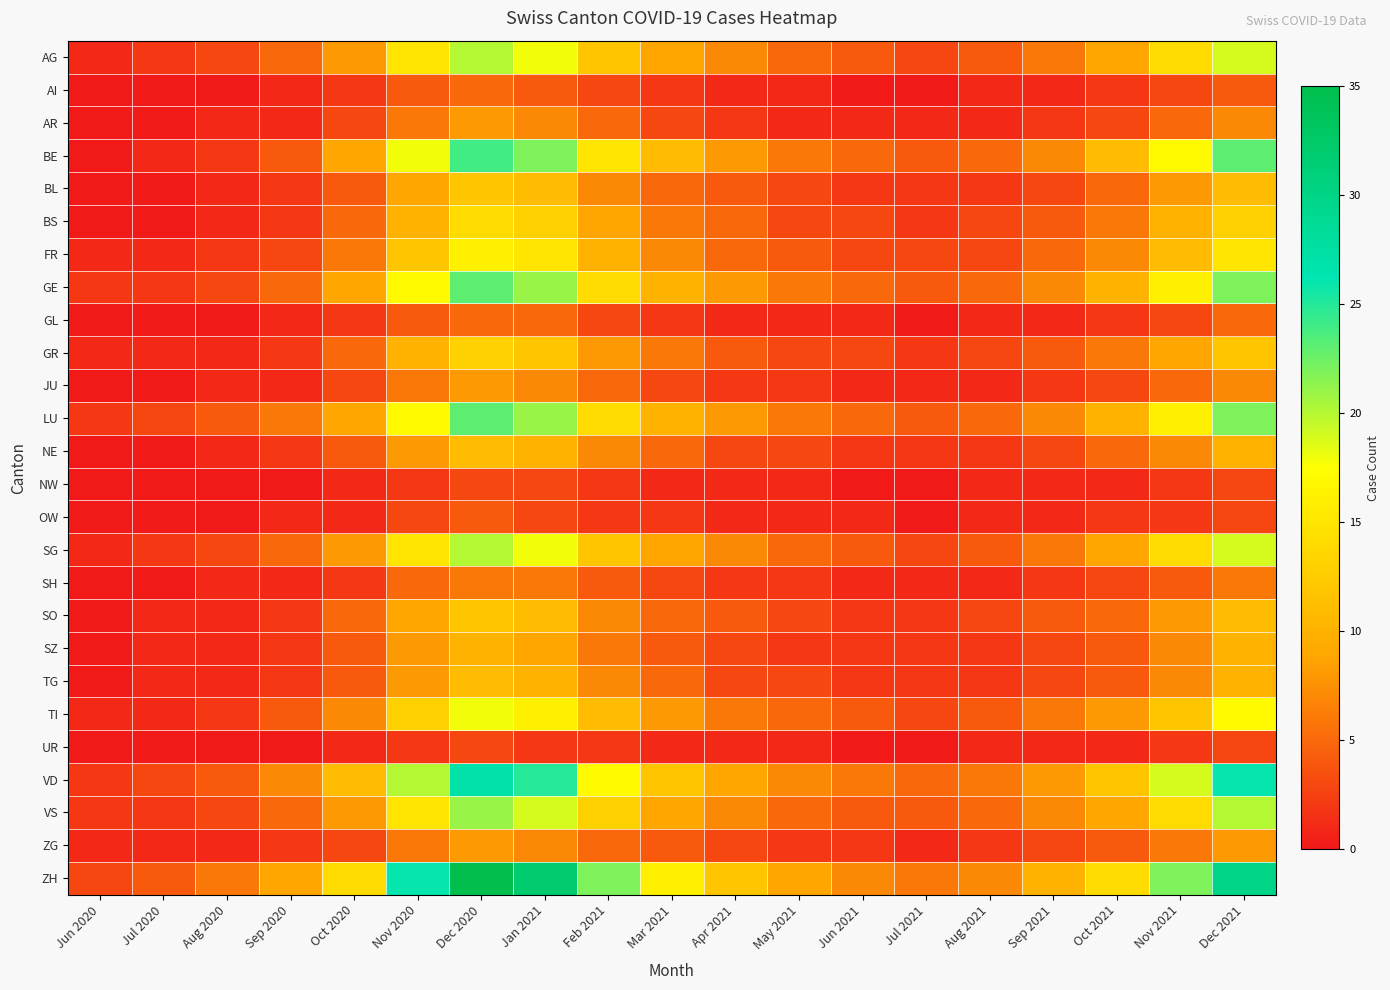

Reading right to left, extract all data points from this chart.

AG: Dec 2021=19	Nov 2021=14	Oct 2021=9	Sep 2021=6	Aug 2021=4	Jul 2021=3	Jun 2021=4	May 2021=5	Apr 2021=7	Mar 2021=9	Feb 2021=12	Jan 2021=18	Dec 2020=20	Nov 2020=15	Oct 2020=8	Sep 2020=5	Aug 2020=3	Jul 2020=2	Jun 2020=1
AI: Dec 2021=4	Nov 2021=3	Oct 2021=2	Sep 2021=1	Aug 2021=1	Jul 2021=0	Jun 2021=0	May 2021=1	Apr 2021=1	Mar 2021=2	Feb 2021=3	Jan 2021=4	Dec 2020=5	Nov 2020=4	Oct 2020=2	Sep 2020=1	Aug 2020=0	Jul 2020=0	Jun 2020=0
AR: Dec 2021=7	Nov 2021=5	Oct 2021=3	Sep 2021=2	Aug 2021=1	Jul 2021=1	Jun 2021=1	May 2021=1	Apr 2021=2	Mar 2021=3	Feb 2021=5	Jan 2021=7	Dec 2020=8	Nov 2020=6	Oct 2020=3	Sep 2020=1	Aug 2020=1	Jul 2020=0	Jun 2020=0
BE: Dec 2021=23	Nov 2021=17	Oct 2021=11	Sep 2021=7	Aug 2021=5	Jul 2021=4	Jun 2021=5	May 2021=6	Apr 2021=8	Mar 2021=11	Feb 2021=15	Jan 2021=22	Dec 2020=24	Nov 2020=18	Oct 2020=9	Sep 2020=4	Aug 2020=2	Jul 2020=1	Jun 2020=0
BL: Dec 2021=11	Nov 2021=8	Oct 2021=5	Sep 2021=3	Aug 2021=2	Jul 2021=2	Jun 2021=2	May 2021=3	Apr 2021=4	Mar 2021=5	Feb 2021=7	Jan 2021=11	Dec 2020=12	Nov 2020=9	Oct 2020=4	Sep 2020=2	Aug 2020=1	Jul 2020=0	Jun 2020=0
BS: Dec 2021=13	Nov 2021=10	Oct 2021=6	Sep 2021=4	Aug 2021=3	Jul 2021=2	Jun 2021=3	May 2021=3	Apr 2021=5	Mar 2021=6	Feb 2021=9	Jan 2021=13	Dec 2020=14	Nov 2020=10	Oct 2020=5	Sep 2020=2	Aug 2020=1	Jul 2020=0	Jun 2020=0
FR: Dec 2021=15	Nov 2021=11	Oct 2021=7	Sep 2021=5	Aug 2021=3	Jul 2021=3	Jun 2021=3	May 2021=4	Apr 2021=5	Mar 2021=7	Feb 2021=10	Jan 2021=15	Dec 2020=16	Nov 2020=12	Oct 2020=6	Sep 2020=3	Aug 2020=2	Jul 2020=1	Jun 2020=1
GE: Dec 2021=22	Nov 2021=16	Oct 2021=10	Sep 2021=7	Aug 2021=5	Jul 2021=4	Jun 2021=5	May 2021=6	Apr 2021=8	Mar 2021=10	Feb 2021=14	Jan 2021=21	Dec 2020=23	Nov 2020=17	Oct 2020=9	Sep 2020=5	Aug 2020=3	Jul 2020=2	Jun 2020=2
GL: Dec 2021=5	Nov 2021=3	Oct 2021=2	Sep 2021=1	Aug 2021=1	Jul 2021=0	Jun 2021=1	May 2021=1	Apr 2021=1	Mar 2021=2	Feb 2021=3	Jan 2021=5	Dec 2020=5	Nov 2020=4	Oct 2020=2	Sep 2020=1	Aug 2020=0	Jul 2020=0	Jun 2020=0
GR: Dec 2021=12	Nov 2021=9	Oct 2021=6	Sep 2021=4	Aug 2021=3	Jul 2021=2	Jun 2021=3	May 2021=3	Apr 2021=4	Mar 2021=6	Feb 2021=8	Jan 2021=12	Dec 2020=13	Nov 2020=10	Oct 2020=5	Sep 2020=2	Aug 2020=1	Jul 2020=1	Jun 2020=1
JU: Dec 2021=7	Nov 2021=5	Oct 2021=3	Sep 2021=2	Aug 2021=1	Jul 2021=1	Jun 2021=1	May 2021=2	Apr 2021=2	Mar 2021=3	Feb 2021=5	Jan 2021=7	Dec 2020=8	Nov 2020=6	Oct 2020=3	Sep 2020=1	Aug 2020=1	Jul 2020=0	Jun 2020=0
LU: Dec 2021=22	Nov 2021=16	Oct 2021=10	Sep 2021=7	Aug 2021=5	Jul 2021=4	Jun 2021=5	May 2021=6	Apr 2021=8	Mar 2021=10	Feb 2021=14	Jan 2021=21	Dec 2020=23	Nov 2020=17	Oct 2020=9	Sep 2020=6	Aug 2020=4	Jul 2020=3	Jun 2020=2
NE: Dec 2021=10	Nov 2021=7	Oct 2021=5	Sep 2021=3	Aug 2021=2	Jul 2021=2	Jun 2021=2	May 2021=3	Apr 2021=3	Mar 2021=5	Feb 2021=7	Jan 2021=10	Dec 2020=11	Nov 2020=8	Oct 2020=4	Sep 2020=2	Aug 2020=1	Jul 2020=0	Jun 2020=0
NW: Dec 2021=3	Nov 2021=2	Oct 2021=1	Sep 2021=1	Aug 2021=1	Jul 2021=0	Jun 2021=0	May 2021=1	Apr 2021=1	Mar 2021=1	Feb 2021=2	Jan 2021=3	Dec 2020=3	Nov 2020=2	Oct 2020=1	Sep 2020=0	Aug 2020=0	Jul 2020=0	Jun 2020=0
OW: Dec 2021=3	Nov 2021=2	Oct 2021=2	Sep 2021=1	Aug 2021=1	Jul 2021=0	Jun 2021=1	May 2021=1	Apr 2021=1	Mar 2021=2	Feb 2021=2	Jan 2021=3	Dec 2020=4	Nov 2020=3	Oct 2020=1	Sep 2020=1	Aug 2020=0	Jul 2020=0	Jun 2020=0
SG: Dec 2021=19	Nov 2021=14	Oct 2021=9	Sep 2021=6	Aug 2021=4	Jul 2021=3	Jun 2021=4	May 2021=5	Apr 2021=7	Mar 2021=9	Feb 2021=12	Jan 2021=18	Dec 2020=20	Nov 2020=15	Oct 2020=8	Sep 2020=5	Aug 2020=3	Jul 2020=2	Jun 2020=1
SH: Dec 2021=6	Nov 2021=4	Oct 2021=3	Sep 2021=2	Aug 2021=1	Jul 2021=1	Jun 2021=1	May 2021=2	Apr 2021=2	Mar 2021=3	Feb 2021=4	Jan 2021=6	Dec 2020=6	Nov 2020=5	Oct 2020=2	Sep 2020=1	Aug 2020=1	Jul 2020=0	Jun 2020=0
SO: Dec 2021=11	Nov 2021=8	Oct 2021=5	Sep 2021=4	Aug 2021=3	Jul 2021=2	Jun 2021=2	May 2021=3	Apr 2021=4	Mar 2021=5	Feb 2021=7	Jan 2021=11	Dec 2020=12	Nov 2020=9	Oct 2020=5	Sep 2020=2	Aug 2020=1	Jul 2020=1	Jun 2020=0
SZ: Dec 2021=10	Nov 2021=7	Oct 2021=4	Sep 2021=3	Aug 2021=2	Jul 2021=2	Jun 2021=2	May 2021=2	Apr 2021=3	Mar 2021=4	Feb 2021=6	Jan 2021=9	Dec 2020=10	Nov 2020=8	Oct 2020=4	Sep 2020=2	Aug 2020=1	Jul 2020=1	Jun 2020=0
TG: Dec 2021=10	Nov 2021=7	Oct 2021=4	Sep 2021=3	Aug 2021=2	Jul 2021=2	Jun 2021=2	May 2021=3	Apr 2021=3	Mar 2021=5	Feb 2021=7	Jan 2021=10	Dec 2020=11	Nov 2020=8	Oct 2020=4	Sep 2020=2	Aug 2020=1	Jul 2020=1	Jun 2020=0
TI: Dec 2021=17	Nov 2021=12	Oct 2021=8	Sep 2021=6	Aug 2021=4	Jul 2021=3	Jun 2021=4	May 2021=5	Apr 2021=6	Mar 2021=8	Feb 2021=11	Jan 2021=16	Dec 2020=18	Nov 2020=13	Oct 2020=7	Sep 2020=4	Aug 2020=2	Jul 2020=1	Jun 2020=1
UR: Dec 2021=3	Nov 2021=2	Oct 2021=1	Sep 2021=1	Aug 2021=1	Jul 2021=0	Jun 2021=0	May 2021=1	Apr 2021=1	Mar 2021=1	Feb 2021=2	Jan 2021=2	Dec 2020=3	Nov 2020=2	Oct 2020=1	Sep 2020=0	Aug 2020=0	Jul 2020=0	Jun 2020=0
VD: Dec 2021=26	Nov 2021=19	Oct 2021=12	Sep 2021=8	Aug 2021=6	Jul 2021=5	Jun 2021=6	May 2021=7	Apr 2021=9	Mar 2021=12	Feb 2021=17	Jan 2021=25	Dec 2020=27	Nov 2020=20	Oct 2020=11	Sep 2020=7	Aug 2020=4	Jul 2020=3	Jun 2020=2
VS: Dec 2021=20	Nov 2021=14	Oct 2021=9	Sep 2021=7	Aug 2021=5	Jul 2021=4	Jun 2021=4	May 2021=5	Apr 2021=7	Mar 2021=9	Feb 2021=13	Jan 2021=19	Dec 2020=21	Nov 2020=15	Oct 2020=8	Sep 2020=5	Aug 2020=3	Jul 2020=2	Jun 2020=2
ZG: Dec 2021=8	Nov 2021=6	Oct 2021=4	Sep 2021=3	Aug 2021=2	Jul 2021=1	Jun 2021=2	May 2021=2	Apr 2021=3	Mar 2021=4	Feb 2021=5	Jan 2021=7	Dec 2020=8	Nov 2020=6	Oct 2020=3	Sep 2020=2	Aug 2020=1	Jul 2020=1	Jun 2020=1
ZH: Dec 2021=30	Nov 2021=22	Oct 2021=14	Sep 2021=10	Aug 2021=7	Jul 2021=6	Jun 2021=7	May 2021=9	Apr 2021=12	Mar 2021=16	Feb 2021=22	Jan 2021=32	Dec 2020=35	Nov 2020=26	Oct 2020=14	Sep 2020=9	Aug 2020=6	Jul 2020=4	Jun 2020=3